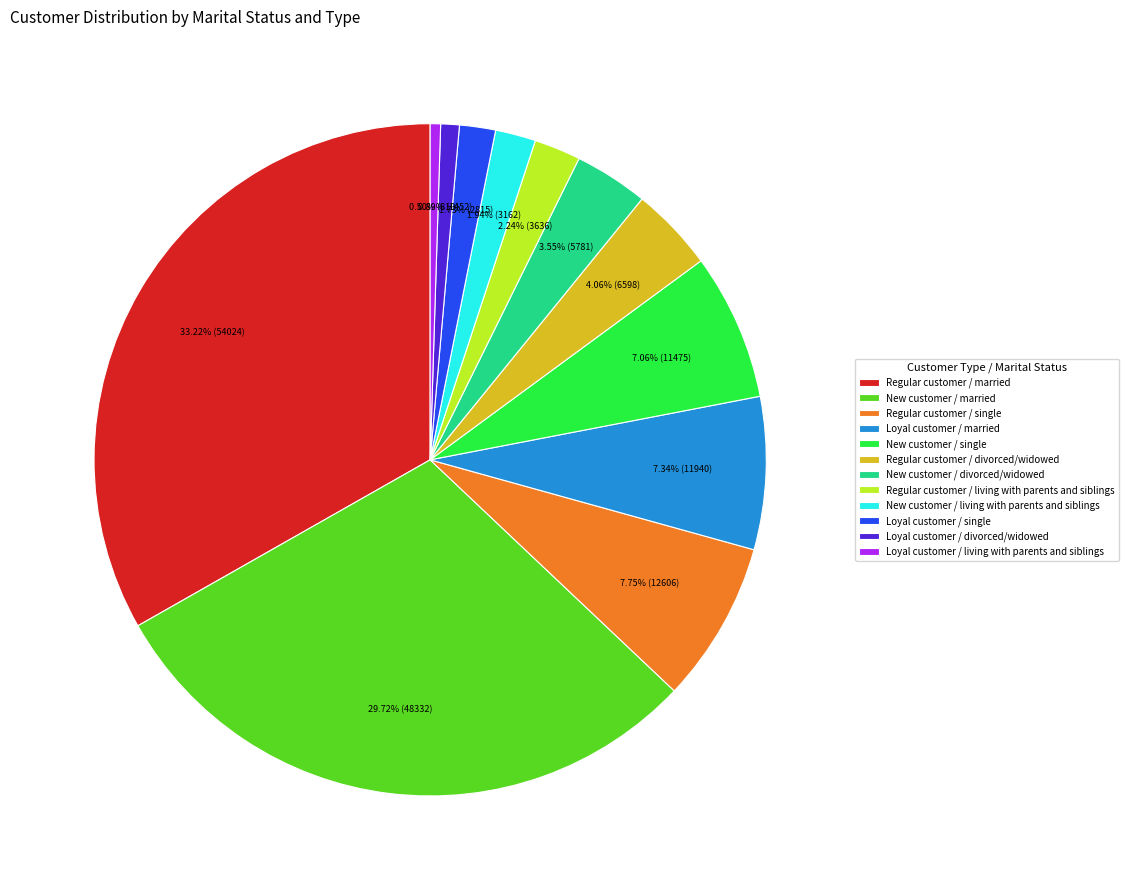

Between Loyal customer / single and New customer / married, which is larger?

New customer / married